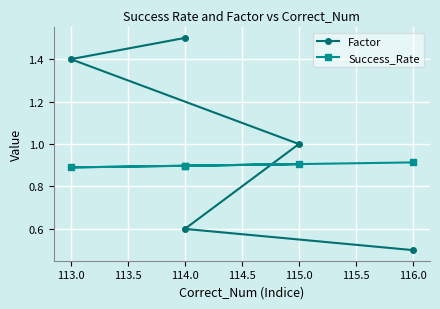

True or false: Success_Rate and Factor intersect in this chart.

True